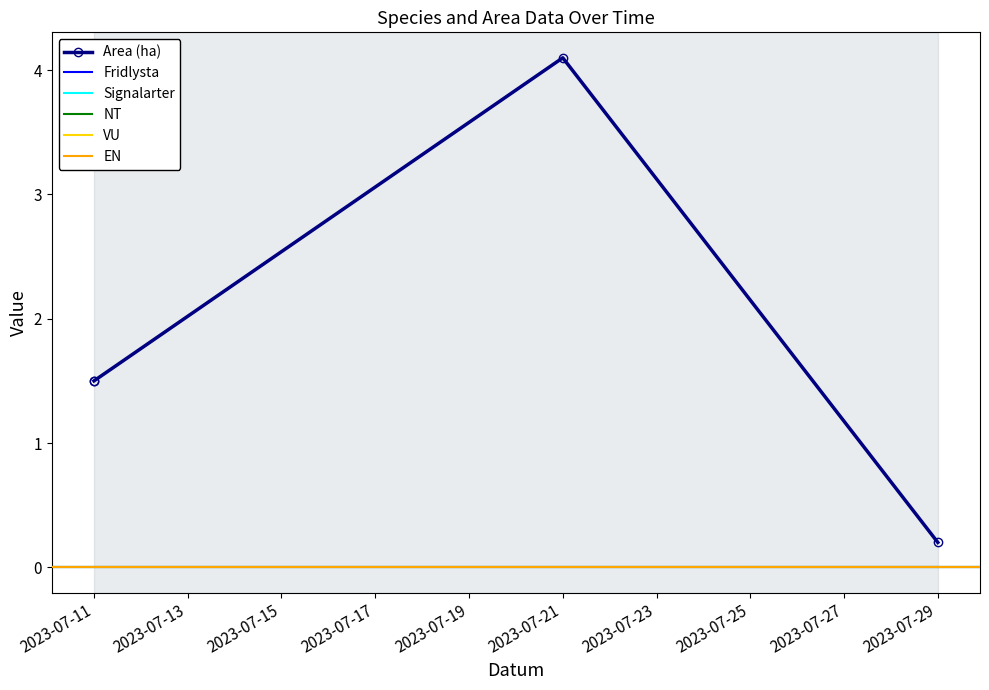

Rank the series by their maximum value, from lowest to highest.

Fridlysta, Signalarter, NT, VU, EN, Area (ha)